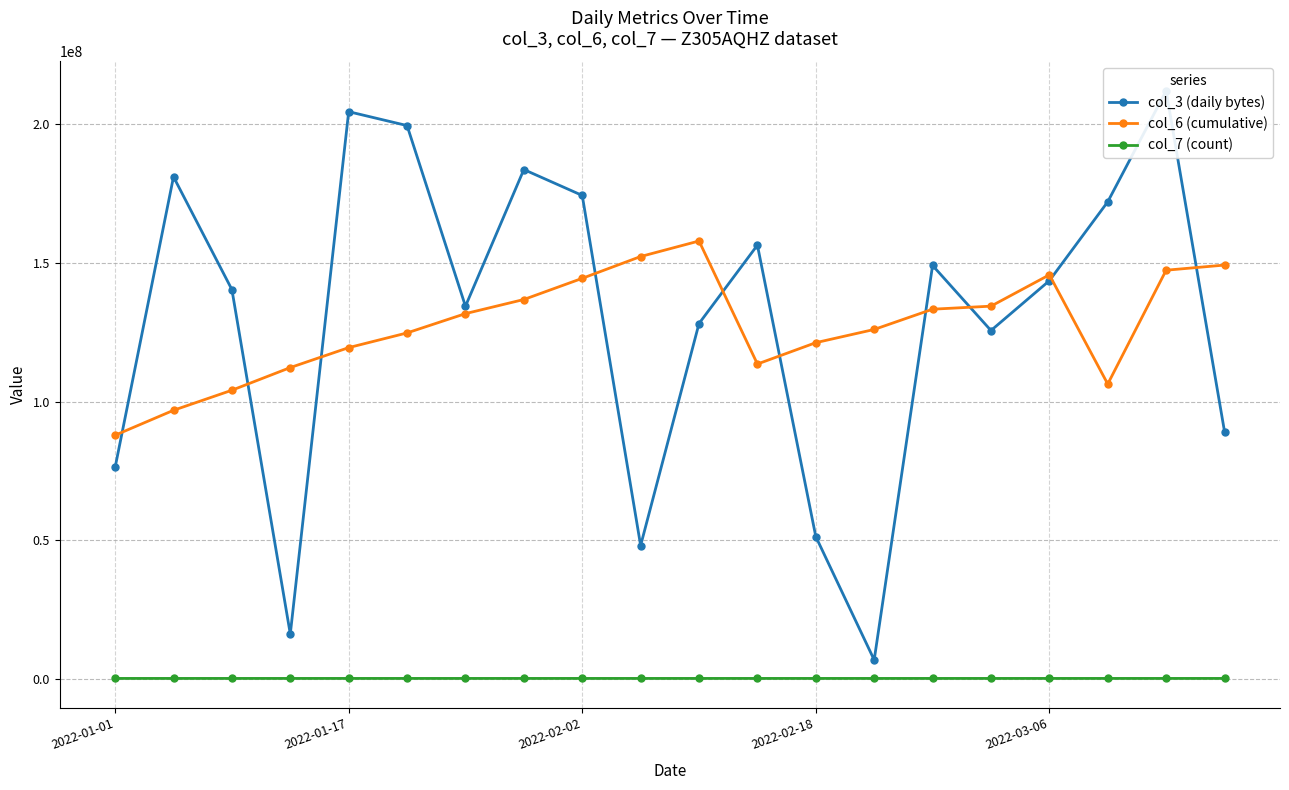

The value of col_7 (count) at 14 is 14565. True or false?

False